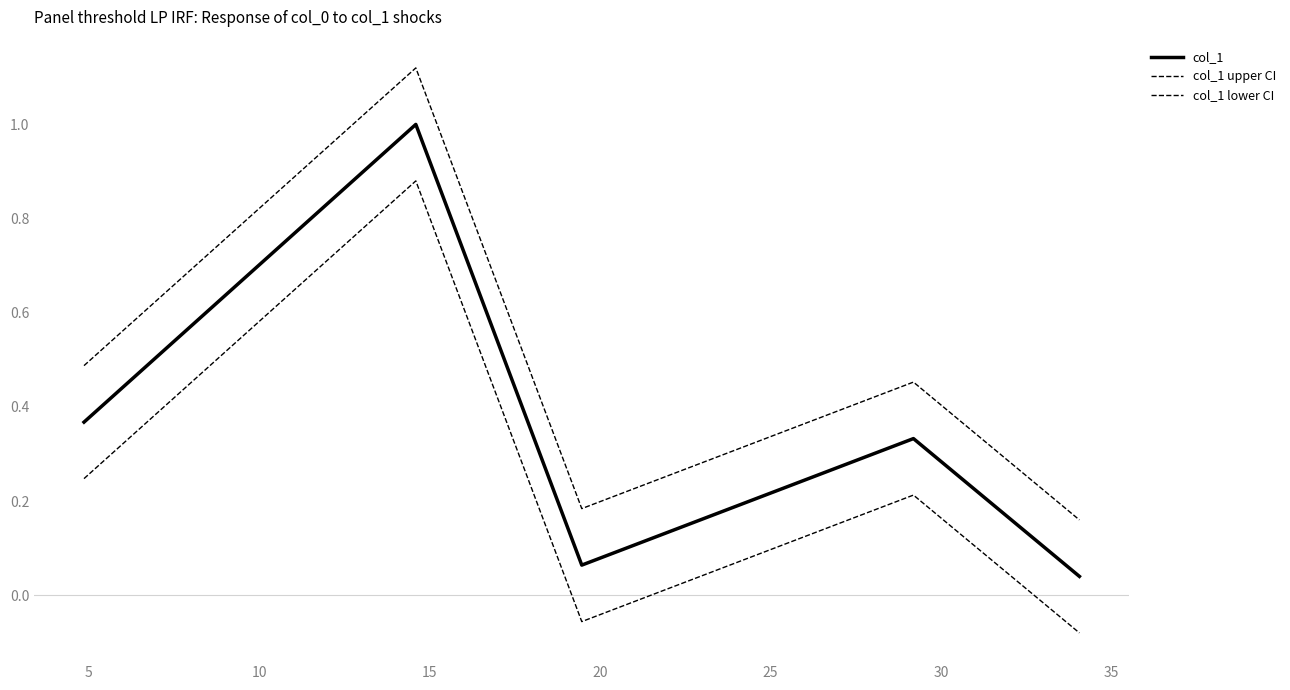

How many lines are shown in the chart?

3